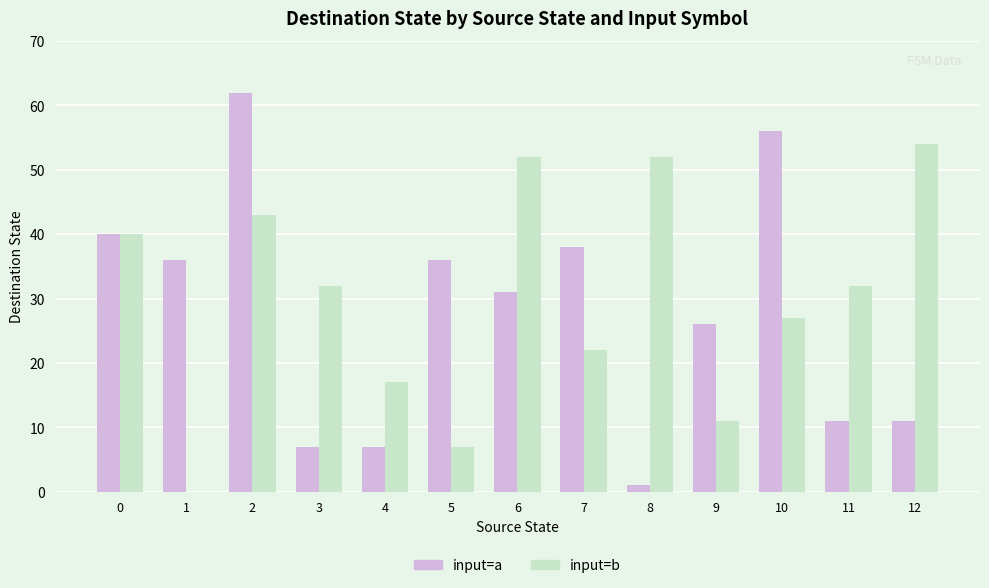

What is the total value across all series at 6?

83